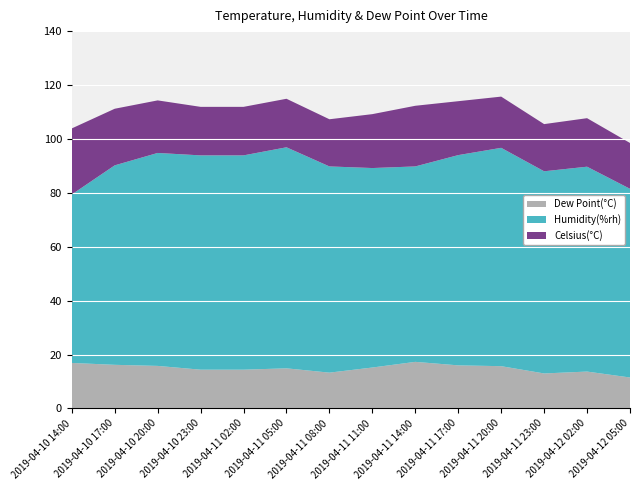

Reading left to right, extract all data points from this chart.

Celsius(°C): 24.5	21.0	19.5	18.0	18.0	18.0	17.5	20.0	22.5	20.0	19.0	17.5	18.0	17.0
Humidity(%rh): 62.5	74.0	79.0	79.5	79.5	82.0	76.5	74.0	72.5	78.0	81.0	75.0	76.0	70.0
Dew Point(°C): 16.9	16.2	15.8	14.4	14.4	14.9	13.3	15.2	17.3	16.0	15.7	13.0	13.7	11.5